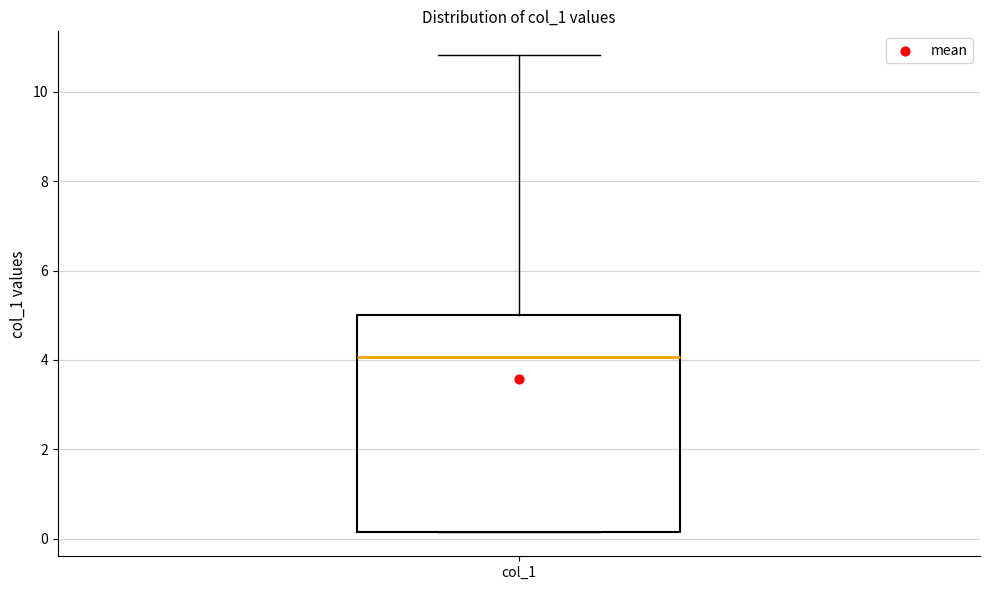

Transcribe this box plot: give where the median line is, the range the box spans, and where the two whiskers end, as read against the y-axis. The values are not printed on the chart, so give them approximately, as read against the axis.

median 4.0, box 0.2 to 5.0, whiskers 0.2 to 10.8